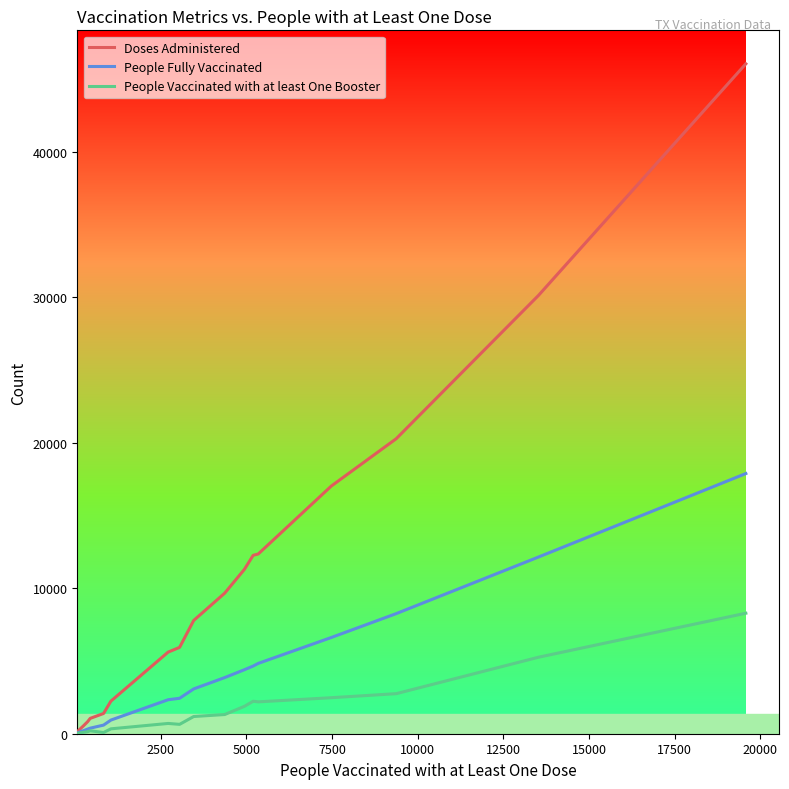

Which series has the widest spread of values?

Doses Administered